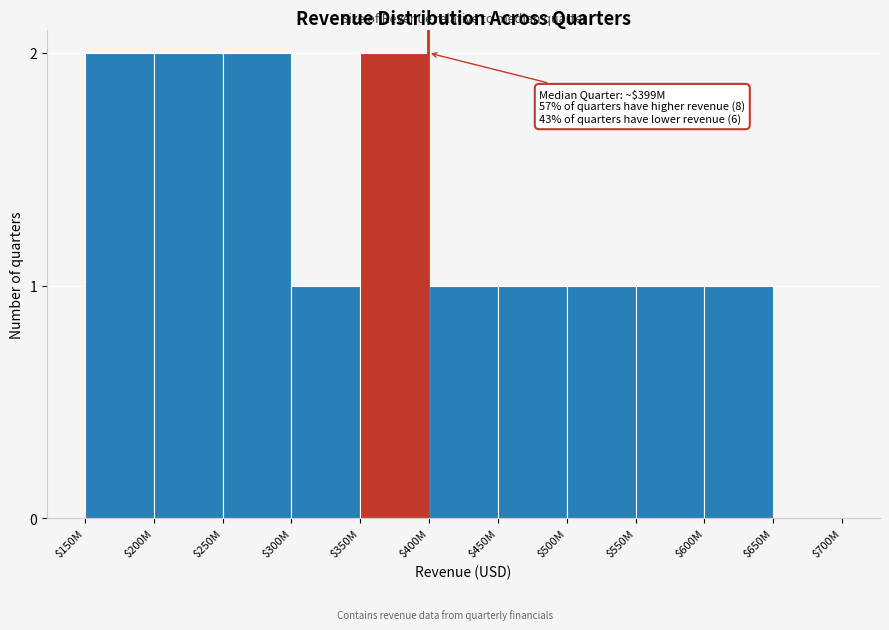

The value at $450M is 1. True or false?

True